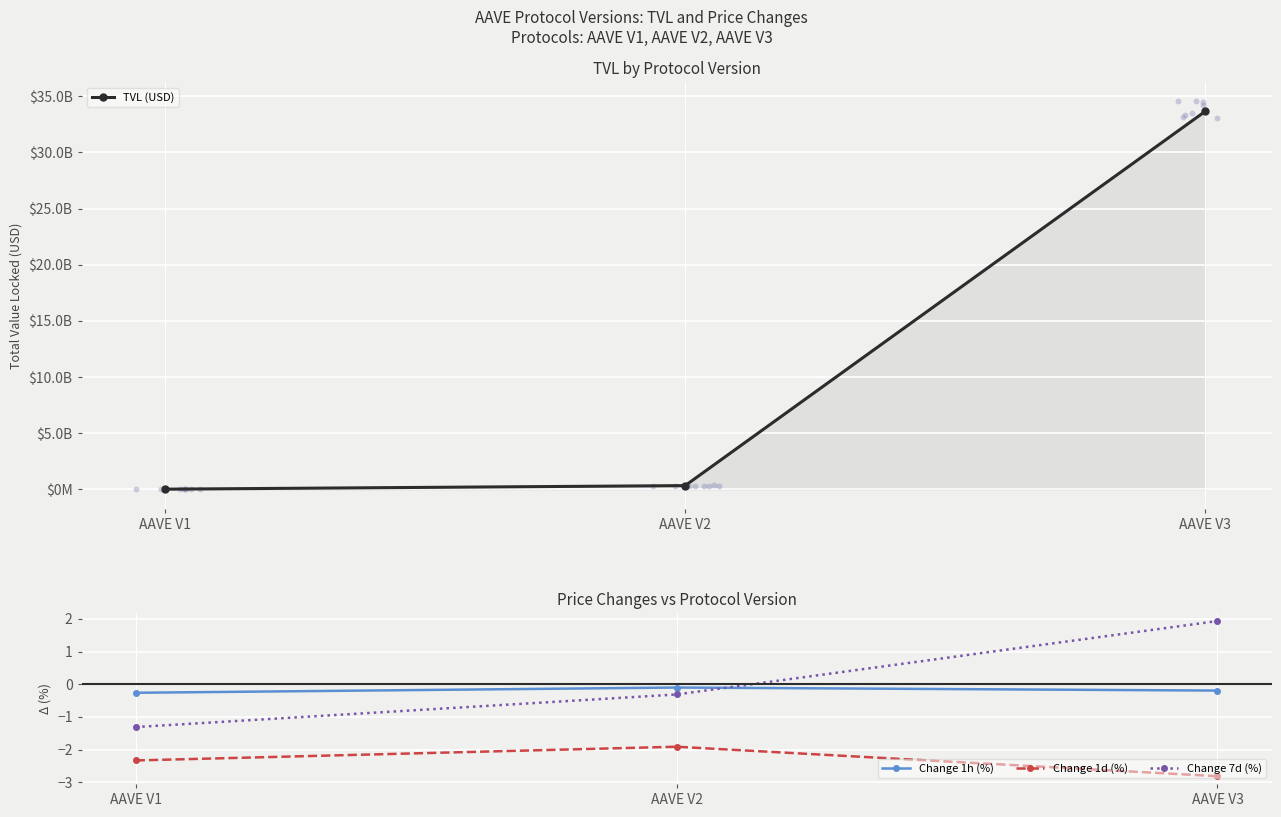

At which category is the sum across all series the highest?

AAVE V3